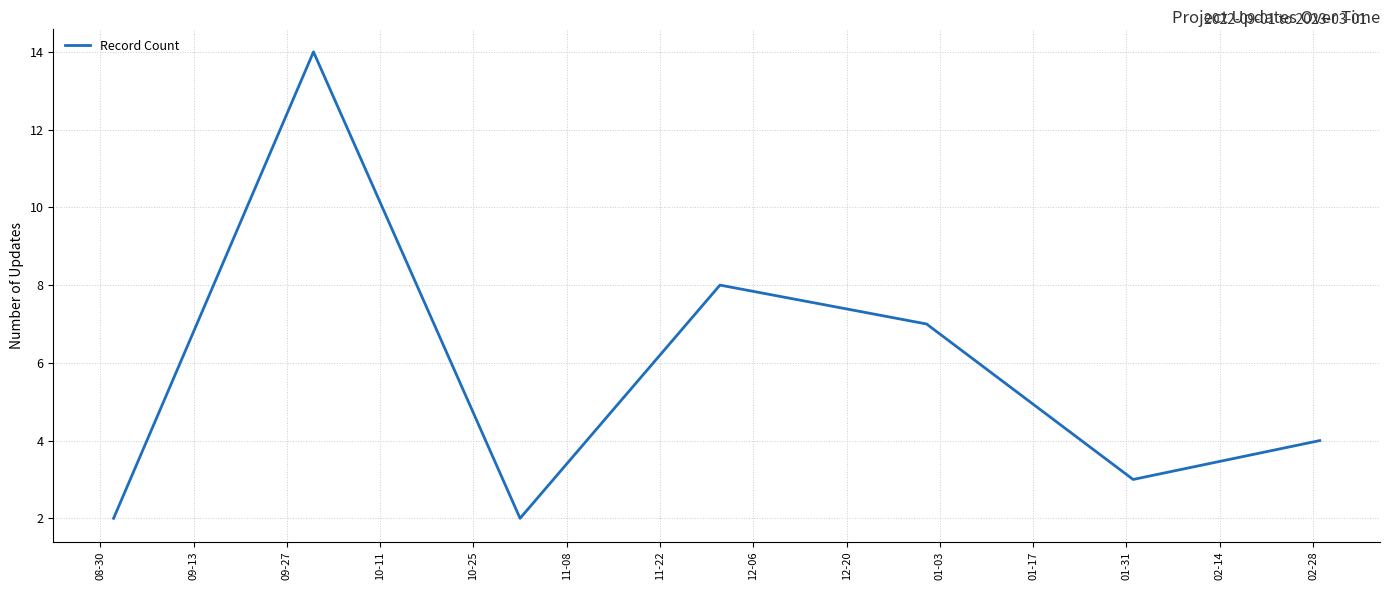

What is the greatest value displayed?

14